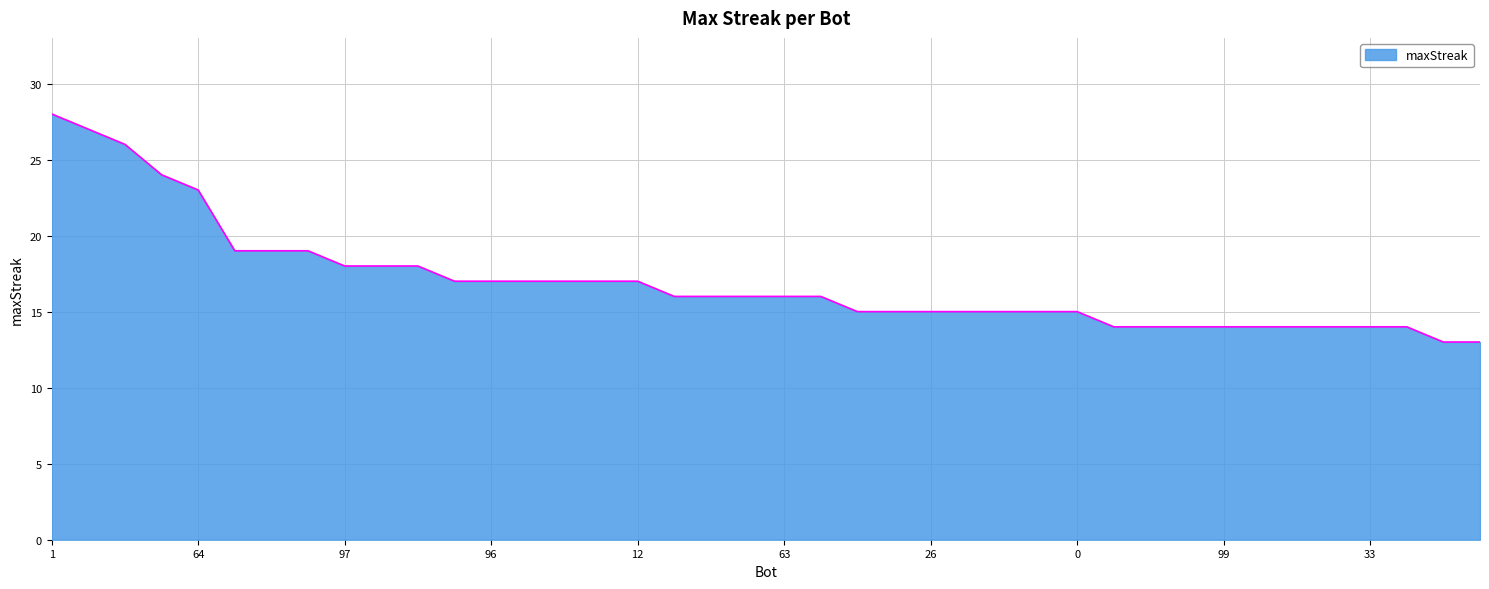

What is the smallest value displayed?

13